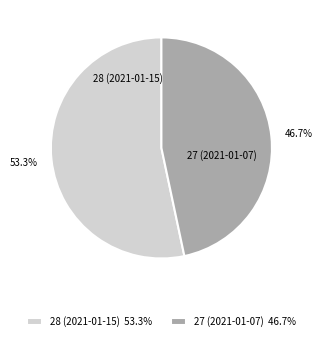

Combined, do 28 (2021-01-15) and 27 (2021-01-07) account for over 50%?

Yes